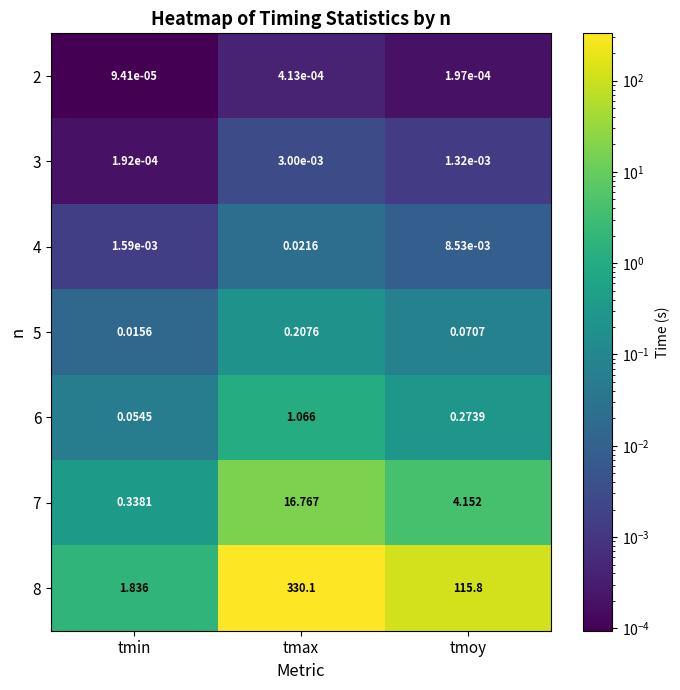

Which series has the largest range (max minus min)?

8